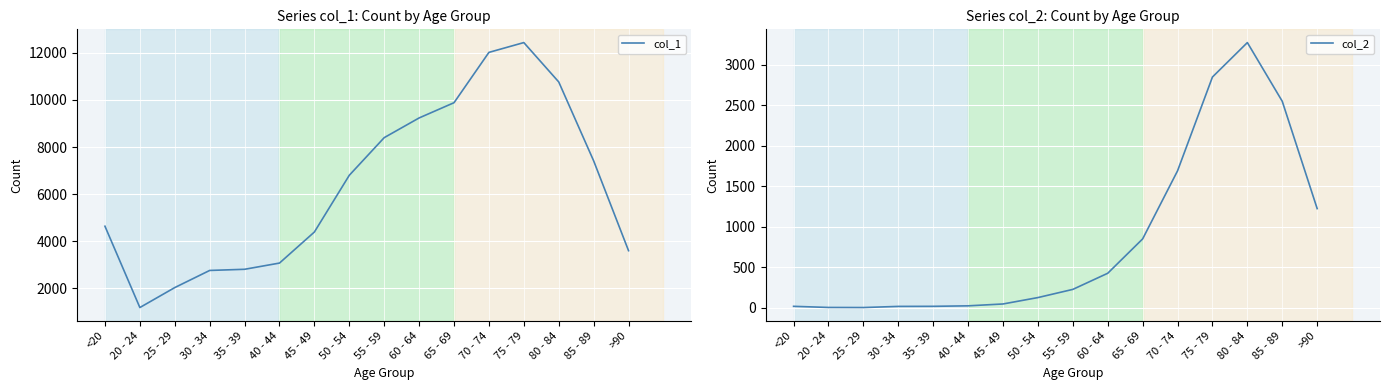

Which category has the highest value across all series?

75 - 79